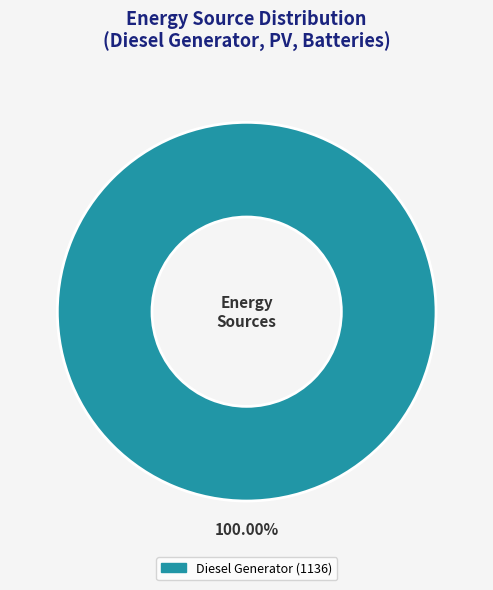

Is there any slice that represents more than half of the pie?

Yes